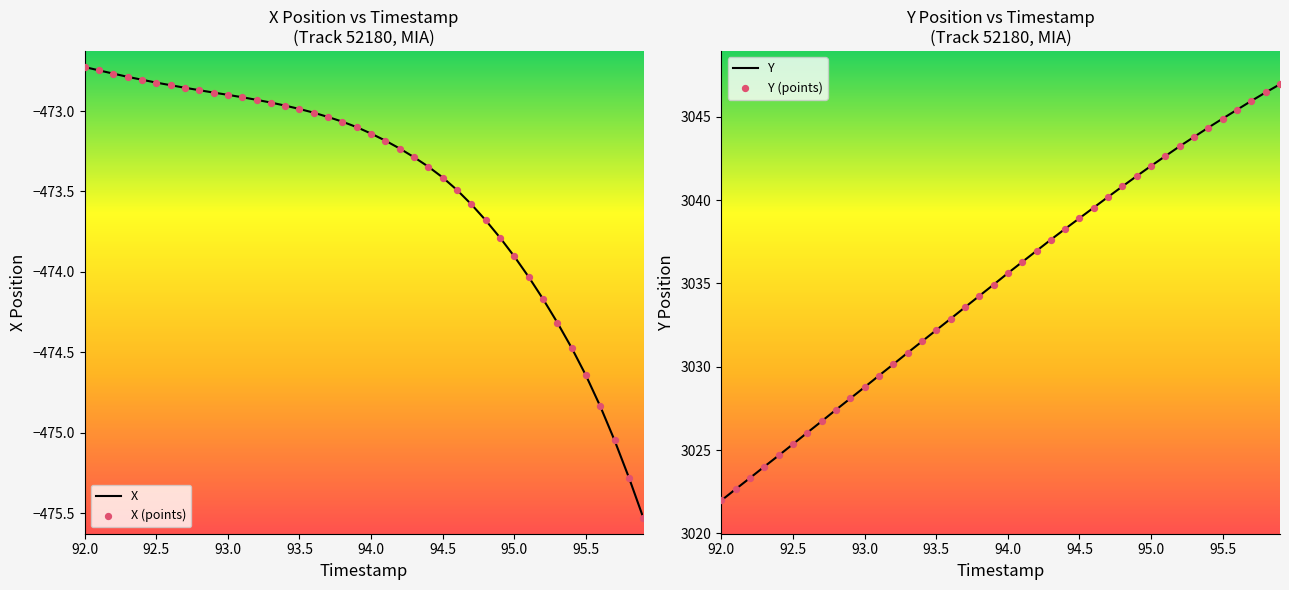

The value of X at 95.0 is -850.0. True or false?

False